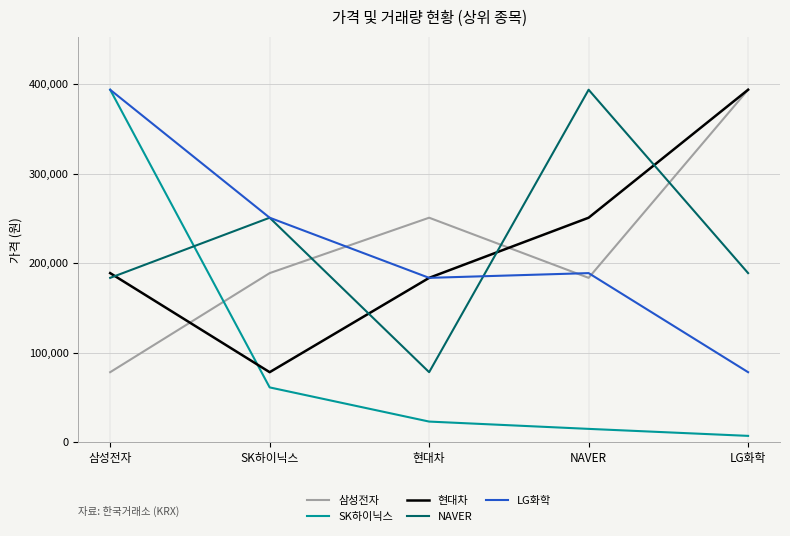

How many interior local valleys does the 삼성전자 series have?

1